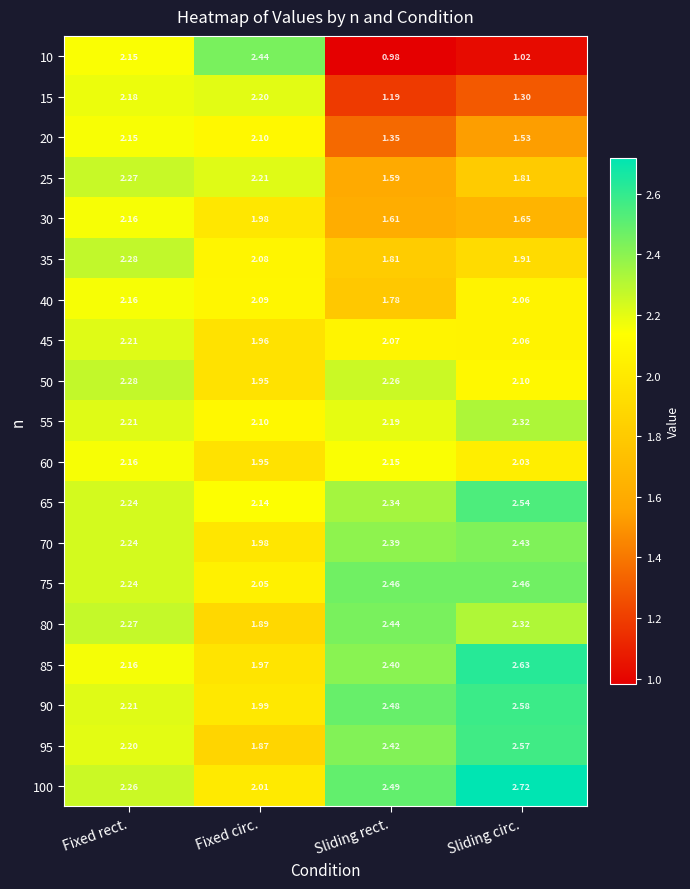

Rank the categories by 55 value from highest to lowest.

Sliding circ., Fixed rect., Sliding rect., Fixed circ.